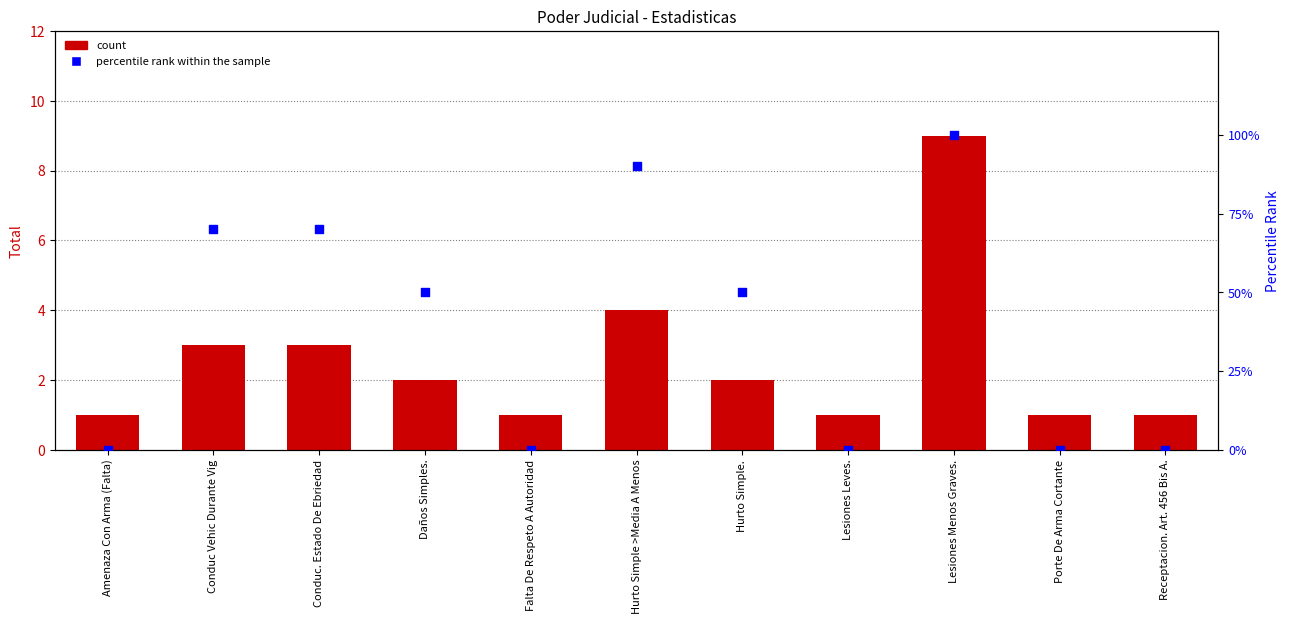

At how many categories does at least one series exceed 85?

2